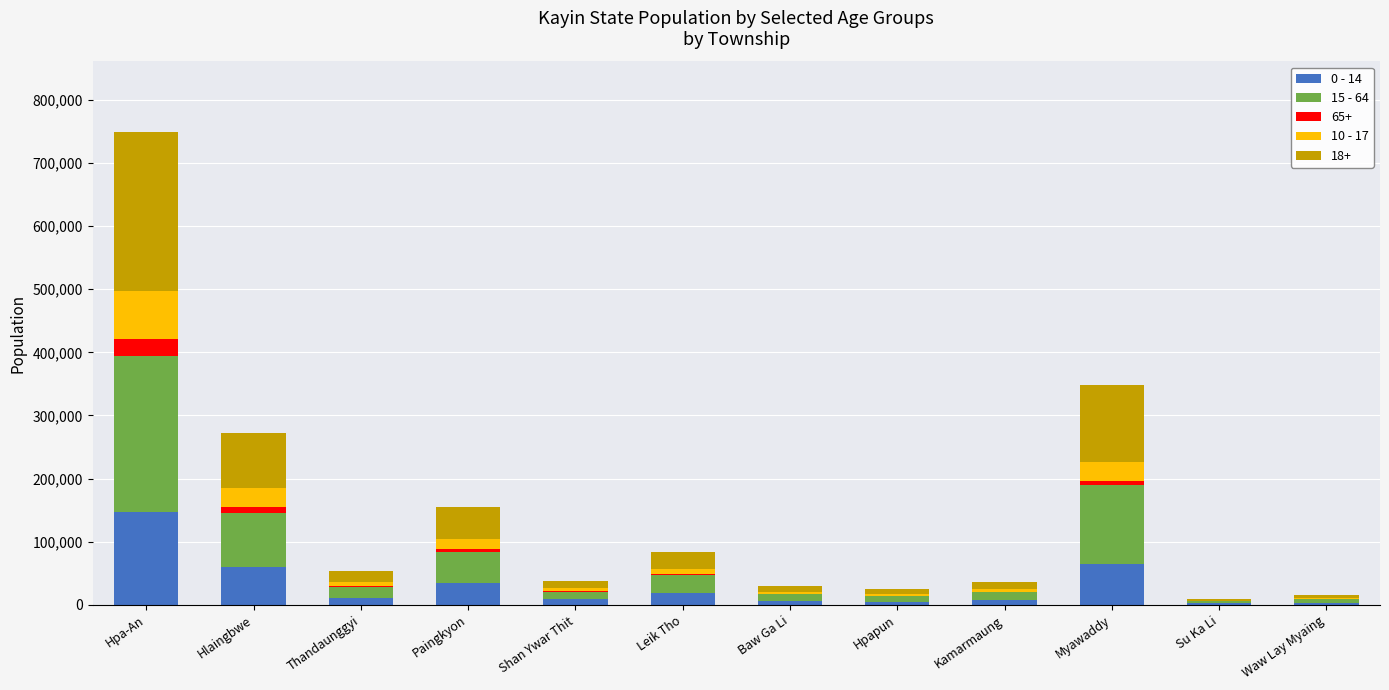

How many categories are shown in the chart?

12